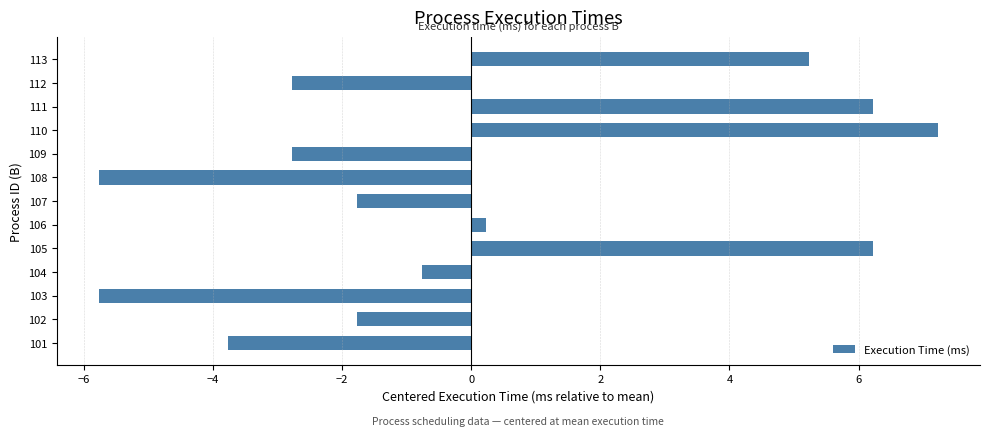

Is it true that the value at 112 is -2.8?

True